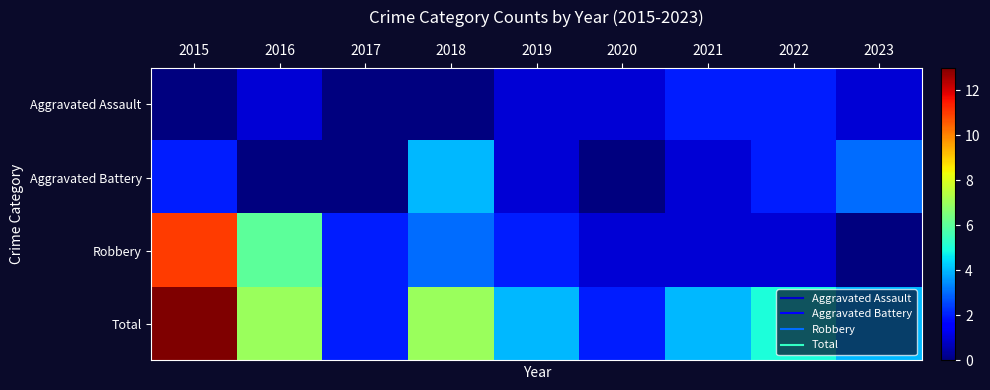

Rank the series by their maximum value, from highest to lowest.

Total, Robbery, Aggravated Battery, Aggravated Assault